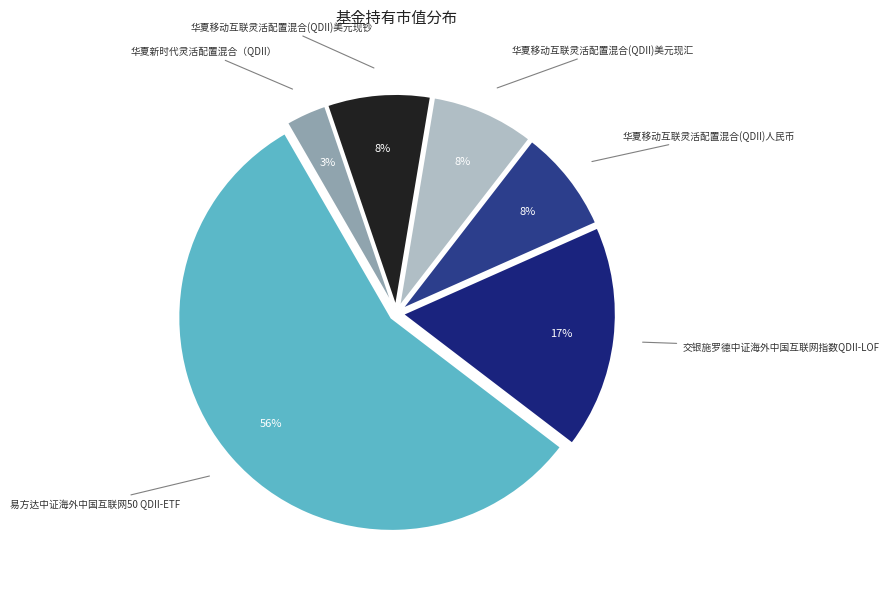

To the nearest percent, what is the average slice percentage?

17%